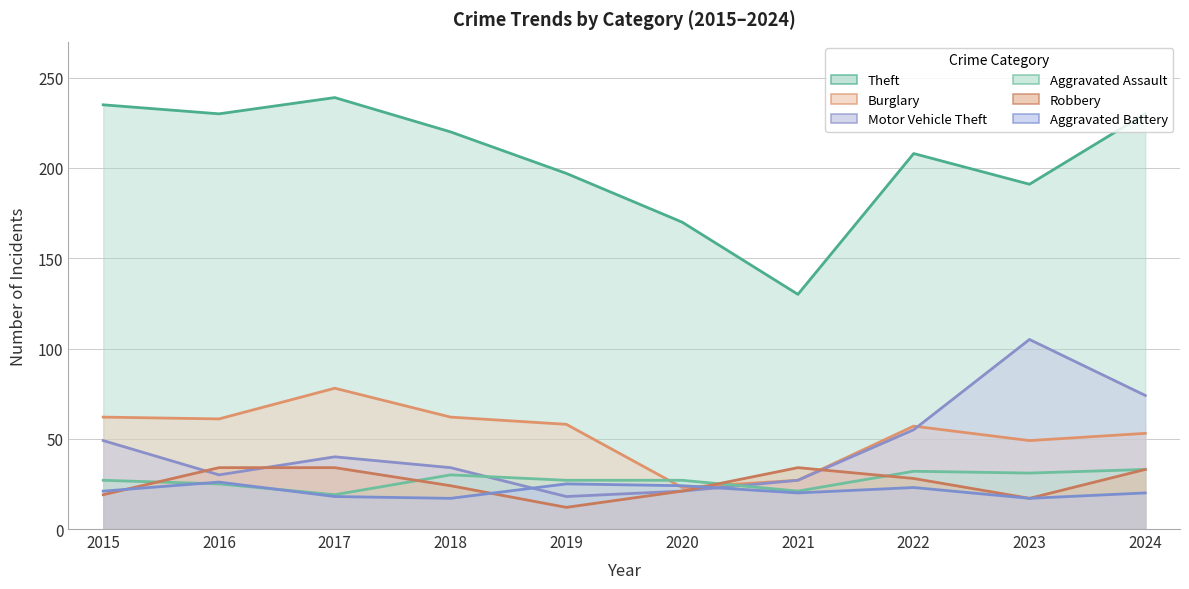

Is the value of Aggravated Assault at 2018 greater than the value of Motor Vehicle Theft at 2018?

No